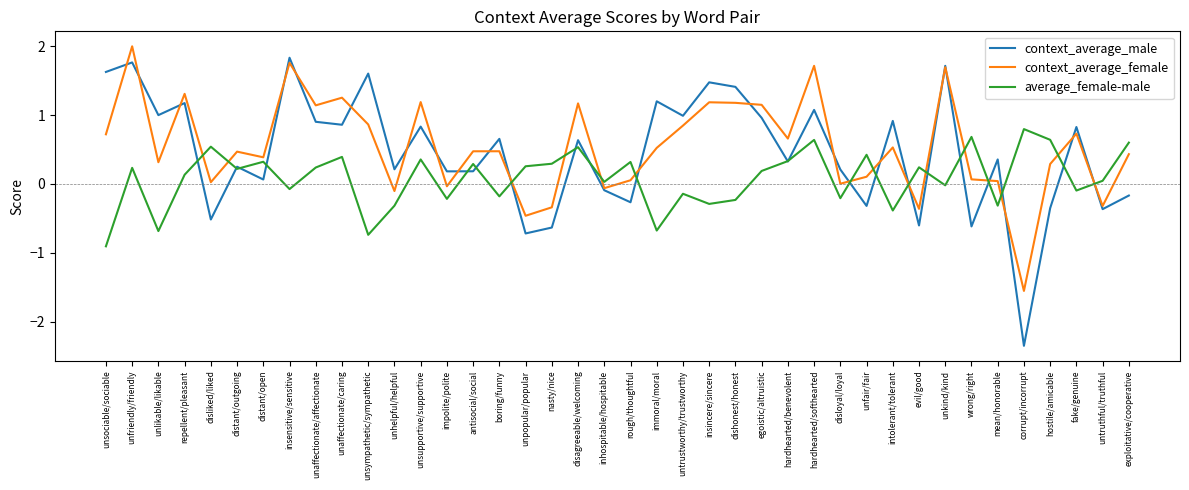

How many series are shown in this chart?

3